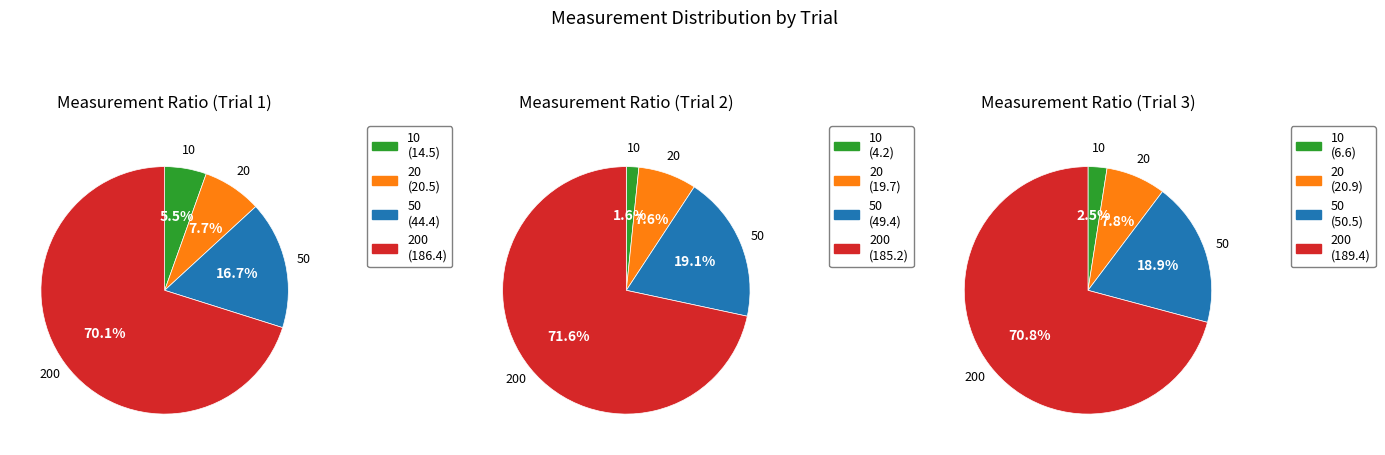

Between 10 and 20, which series saw the biggest shift?

Trial 2